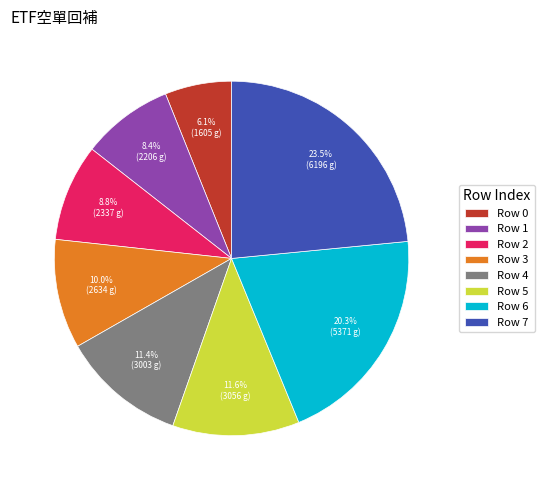

Does Row 1 represent more than half of the total?

No